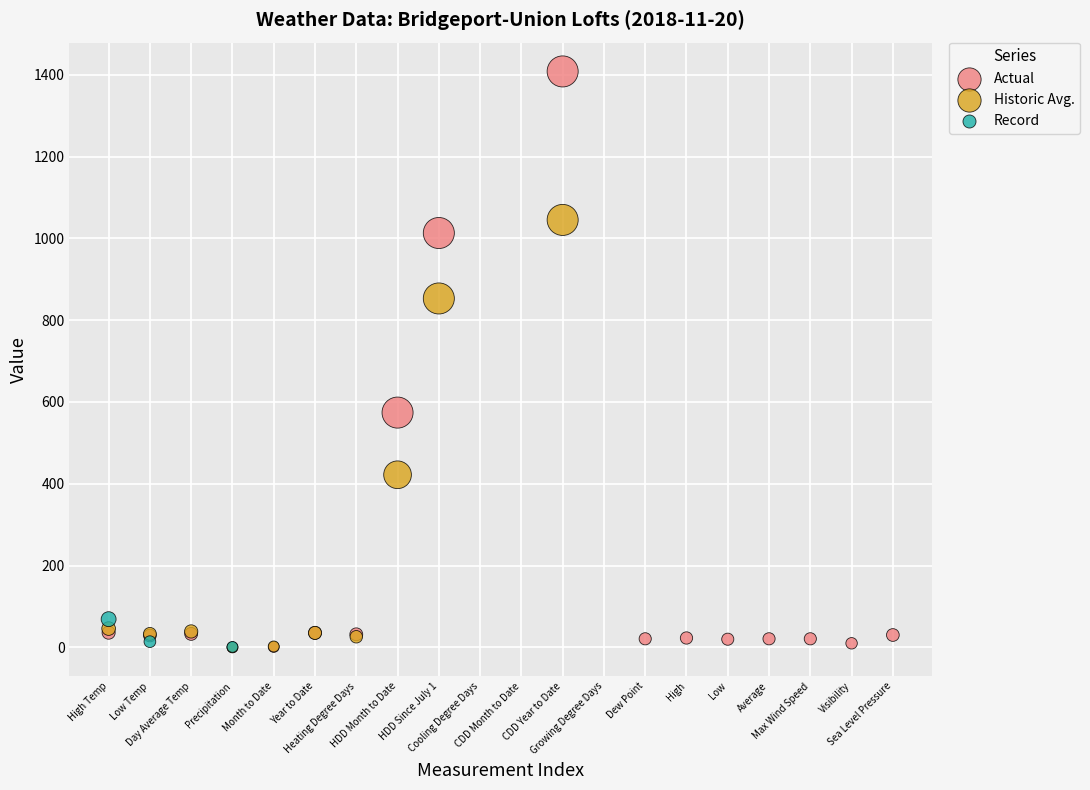

Which series has the widest spread of Y values?

Actual